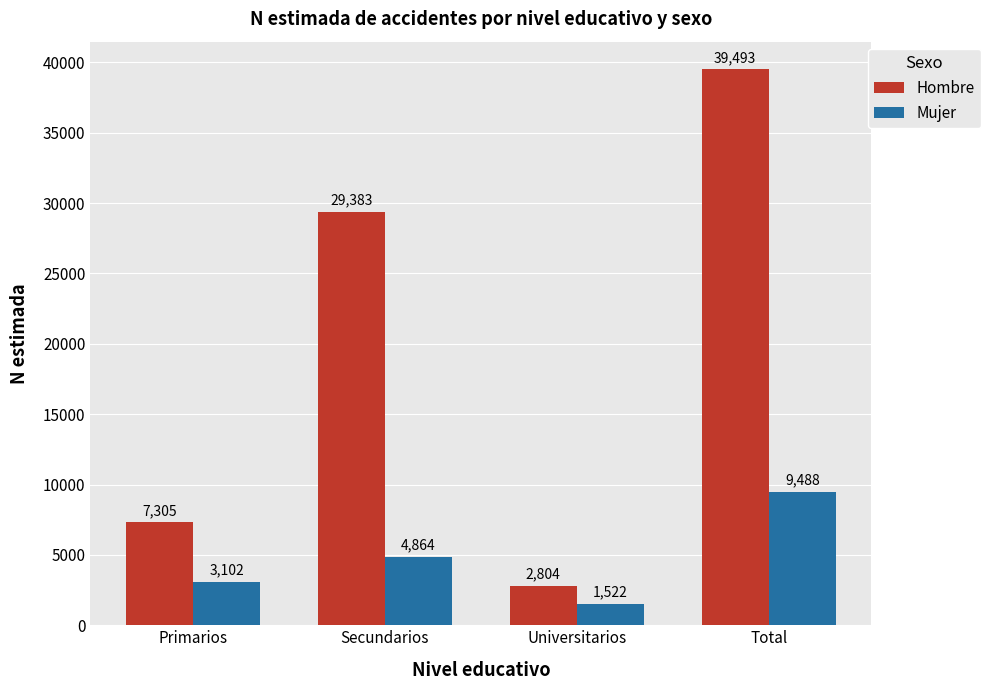

At which label is Hombre closest to 21148?

Secundarios